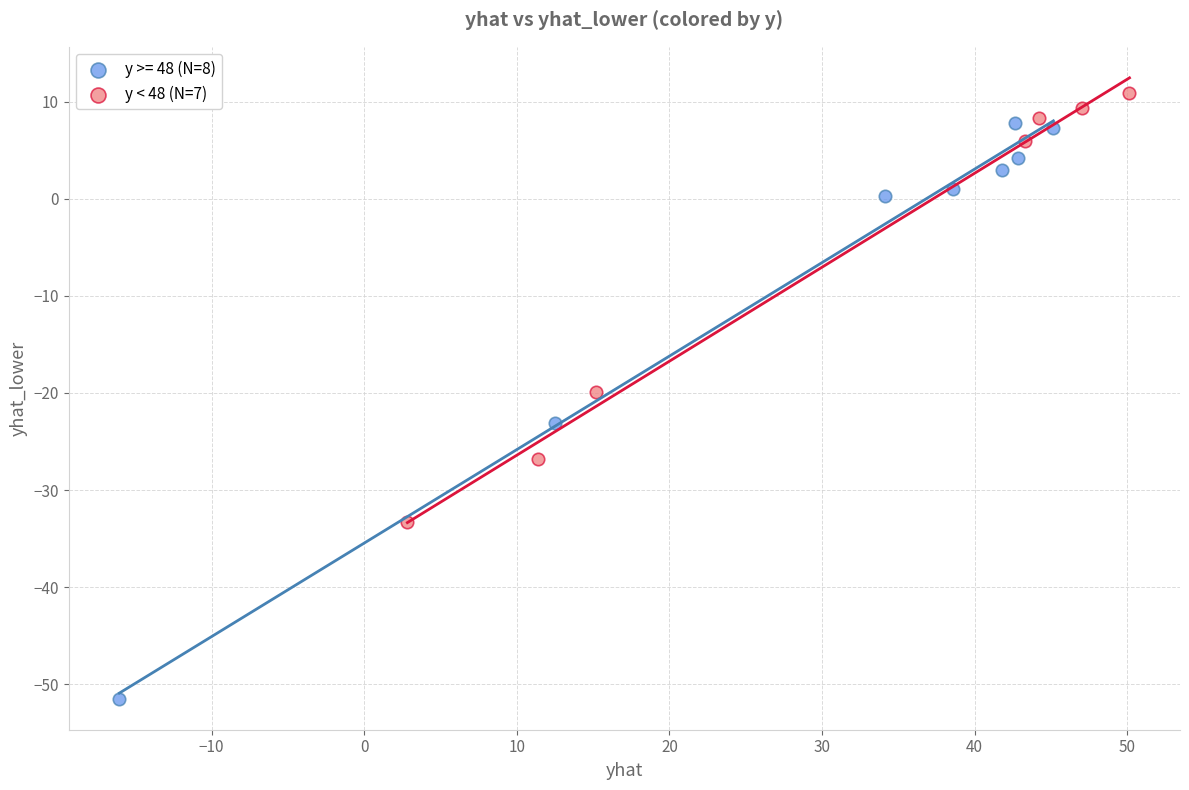

Which series has the widest spread of Y values?

y >= 48 (N=8)